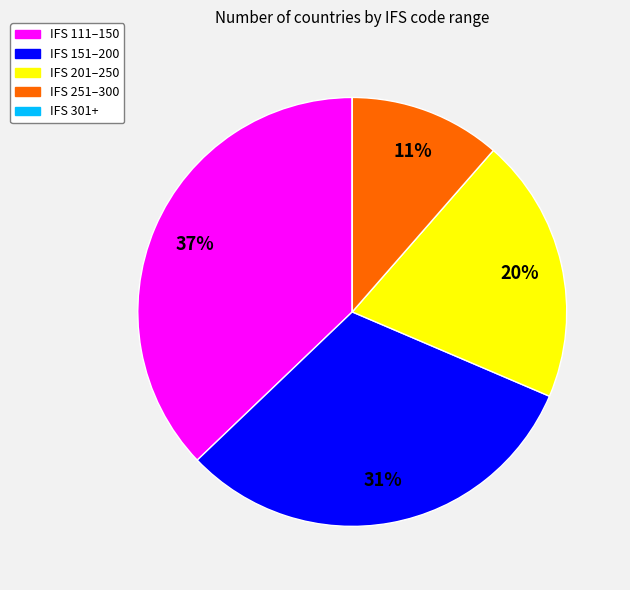

To the nearest percent, what is the average slice percentage?

20%